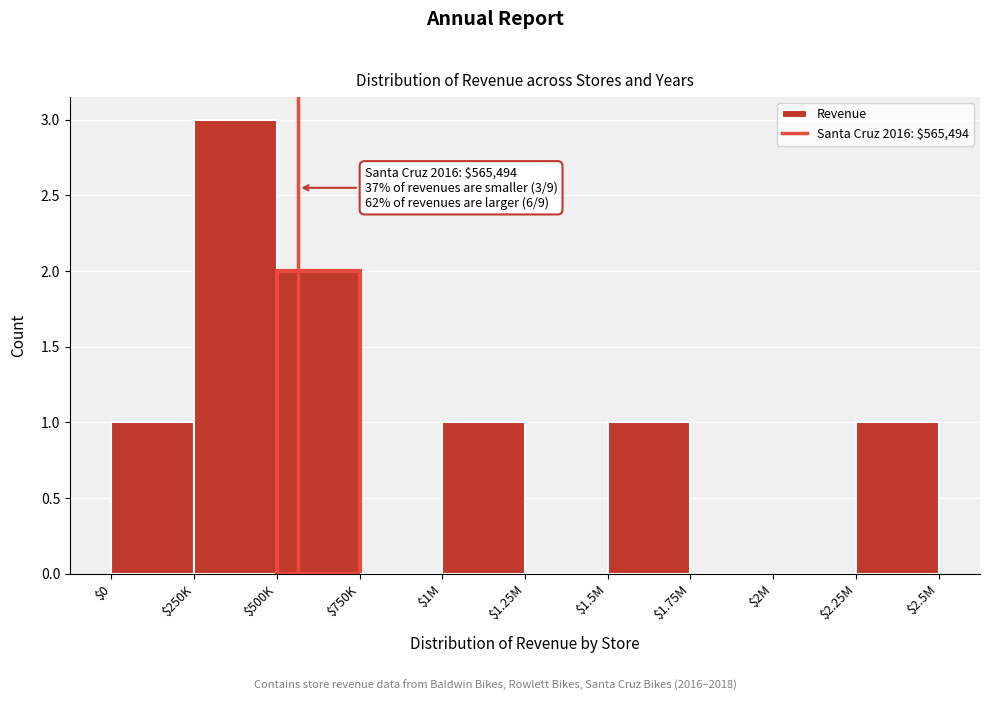

The value at $1.25M is 1. True or false?

False